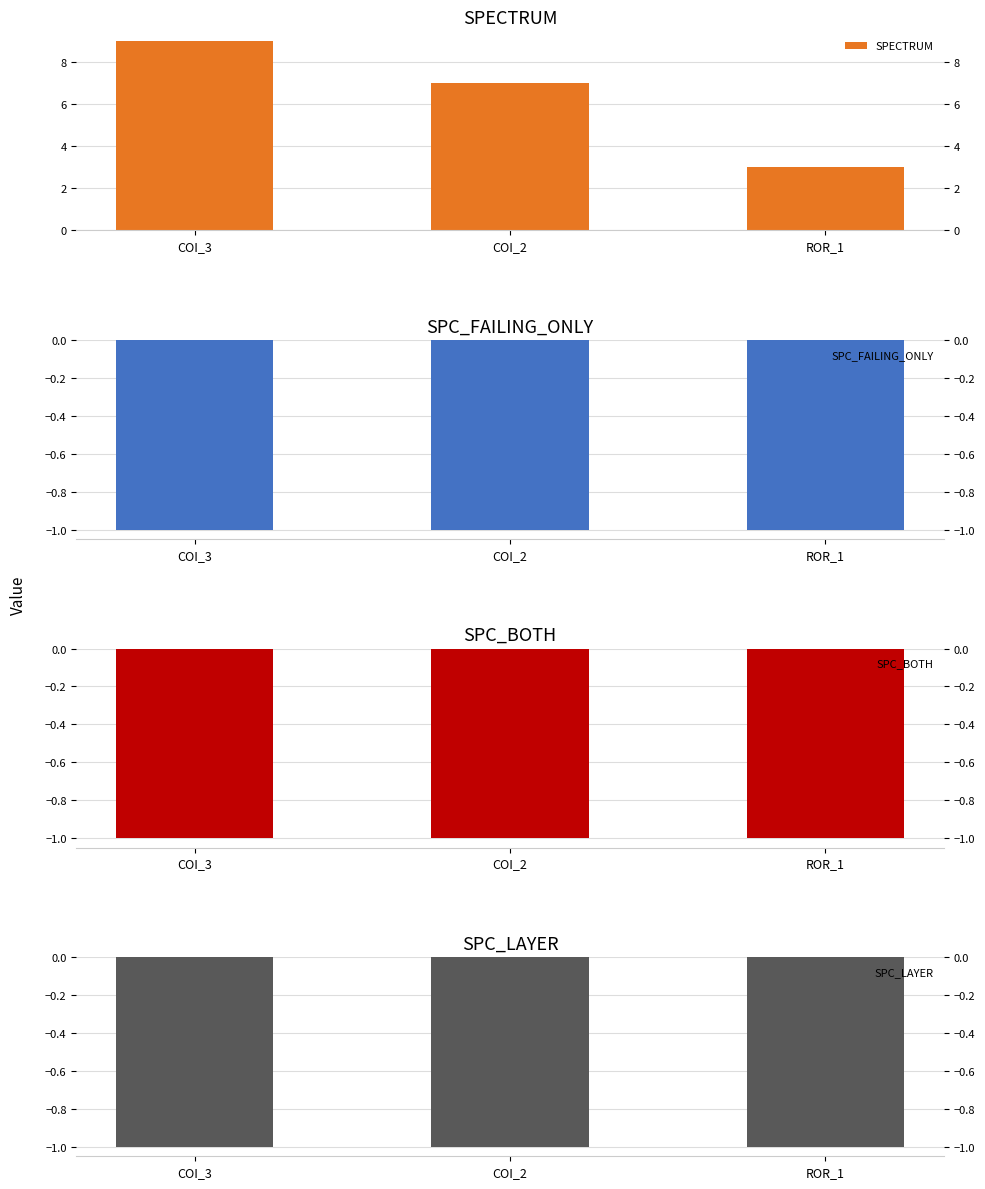

Which series has the largest range (max minus min)?

SPECTRUM